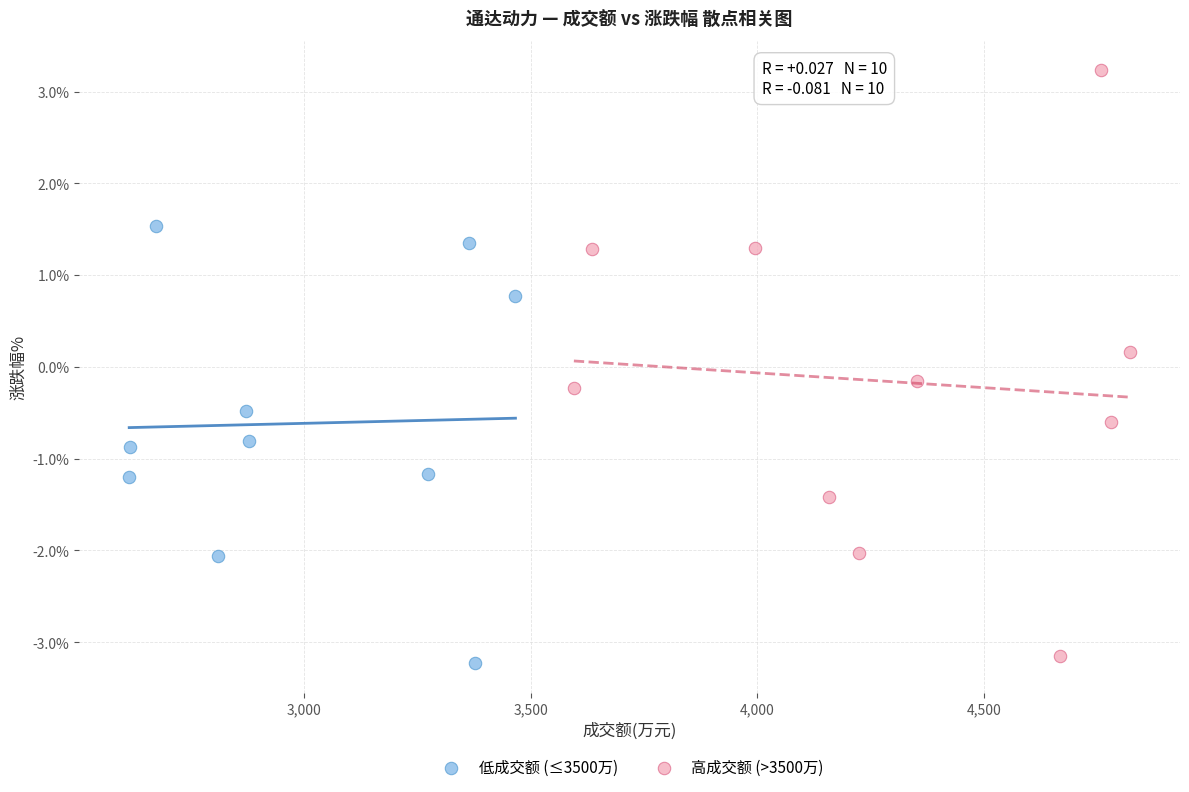

Which series has the largest Y range (max minus min)?

高成交额 (>3500万)